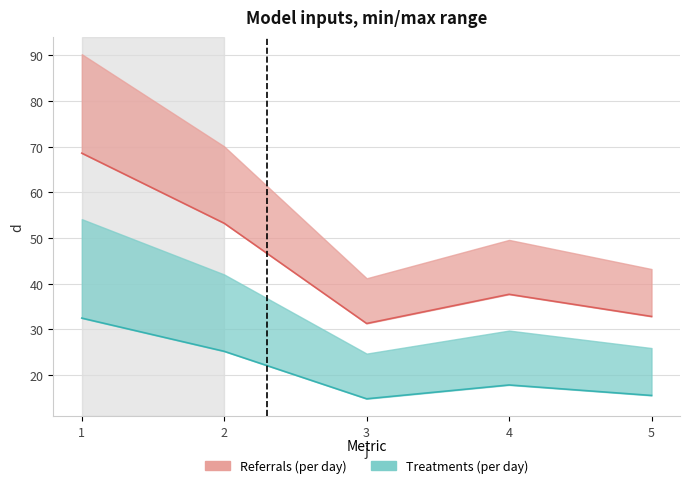

Reading left to right, extract all data points from this chart.

1=68.6	2=53.2	3=31.3	4=37.7	5=32.8